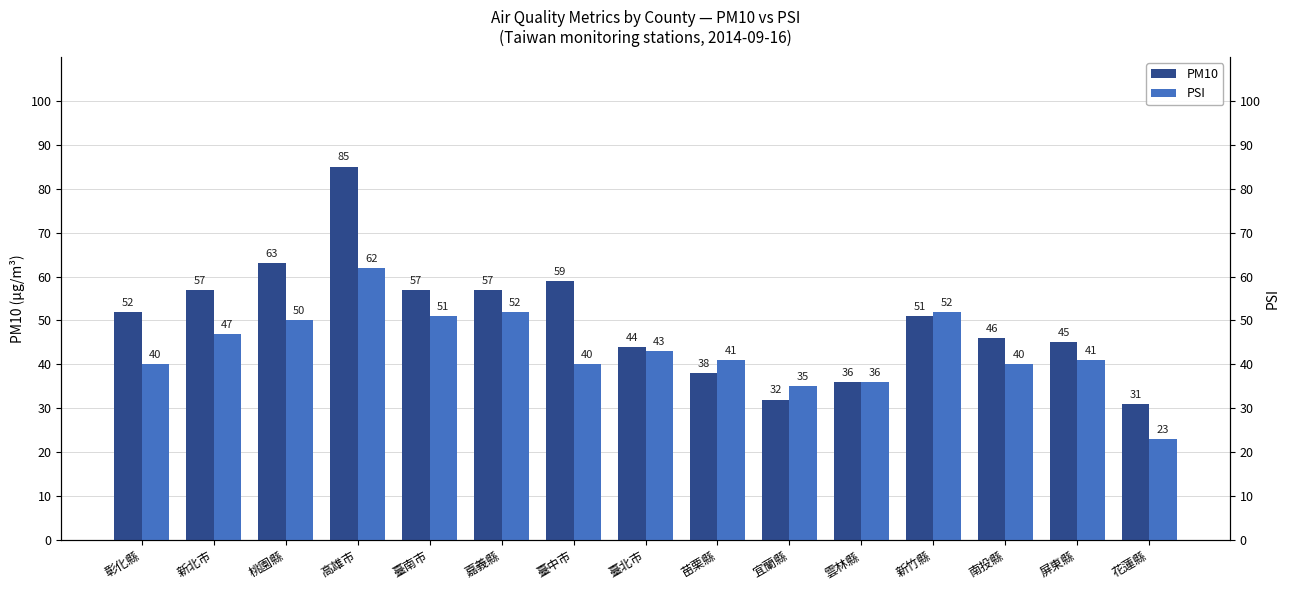

Which category has the lowest value across all series?

花蓮縣